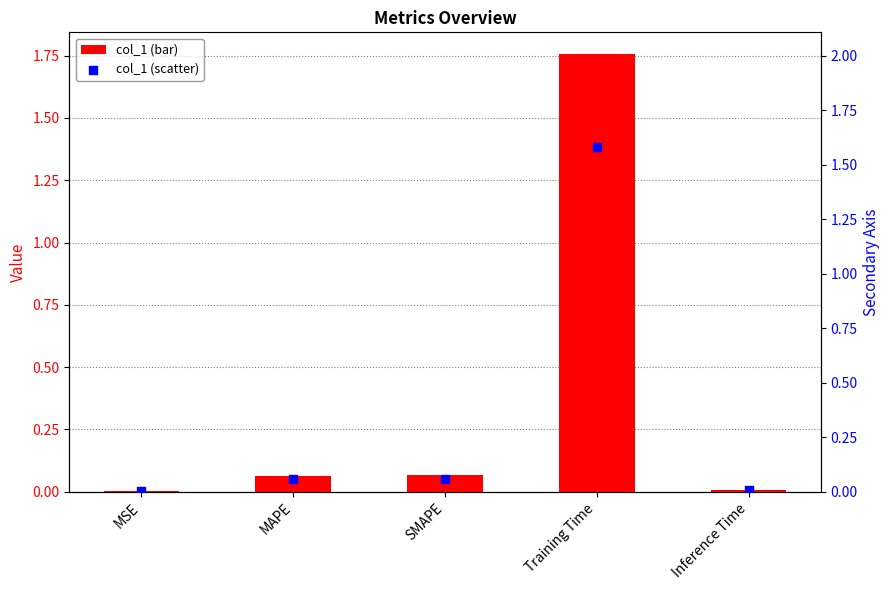

At how many categories does at least one series exceed 1?

1